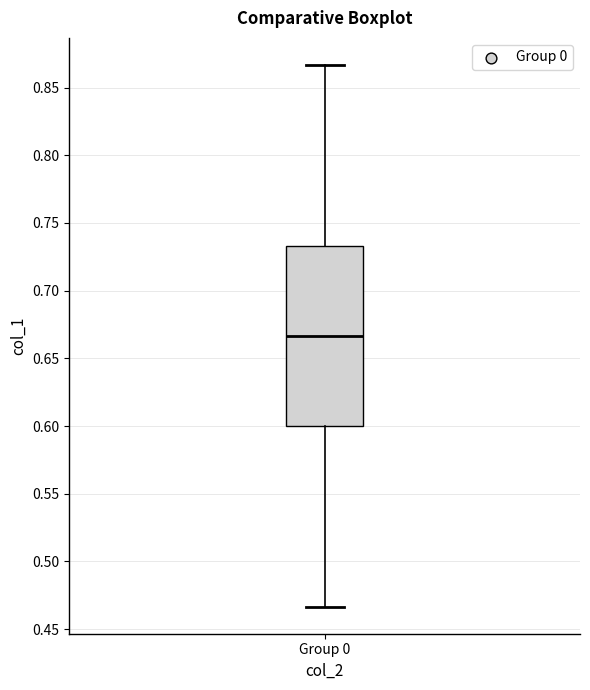

Read this box plot against the y-axis: the position of the median line, the range covered by the box, and the ends of both whiskers. The values are not printed on the chart, so give them approximately, as read against the axis.

median 0.665, box 0.600 to 0.735, whiskers 0.465 to 0.865